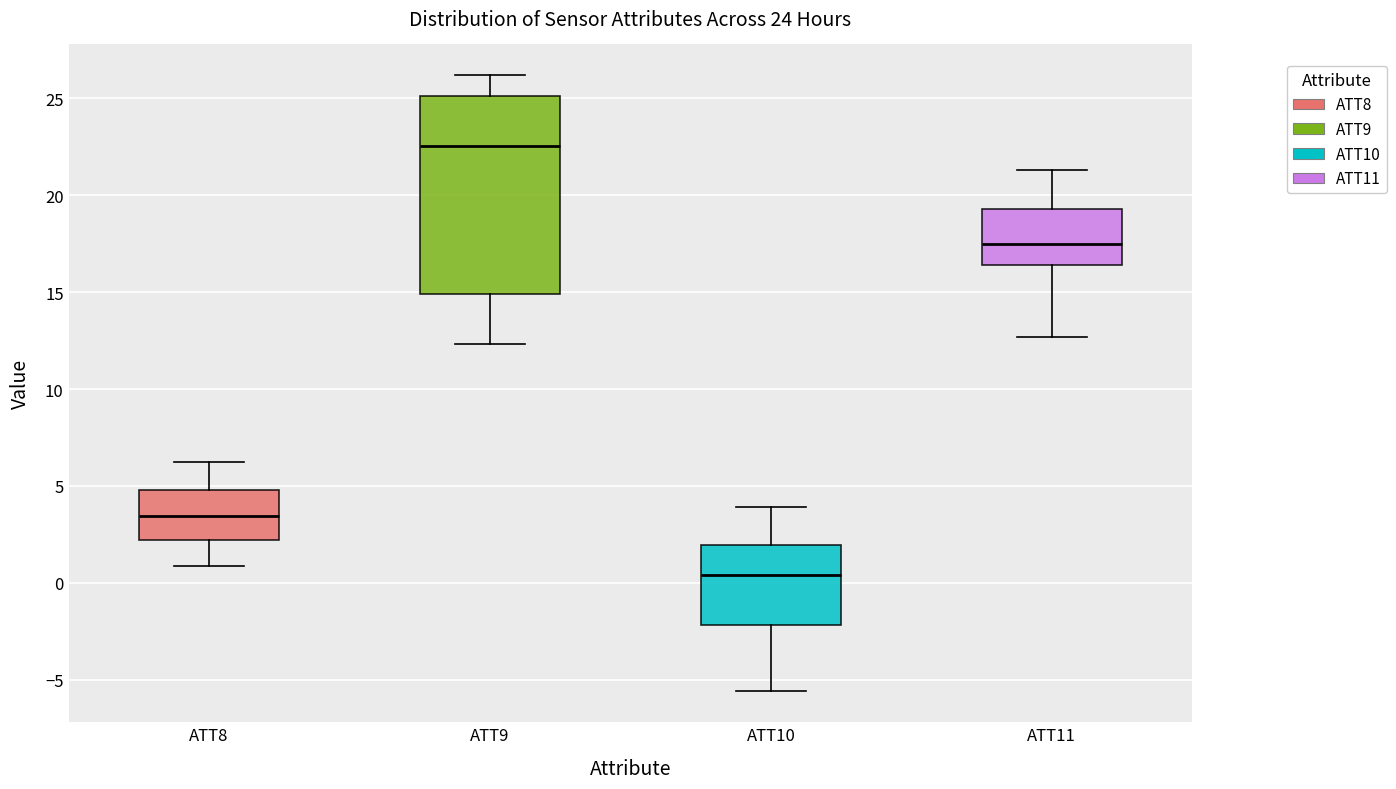

Comparing the boxes themselves (not the whiskers), which one is the tallest?

ATT9